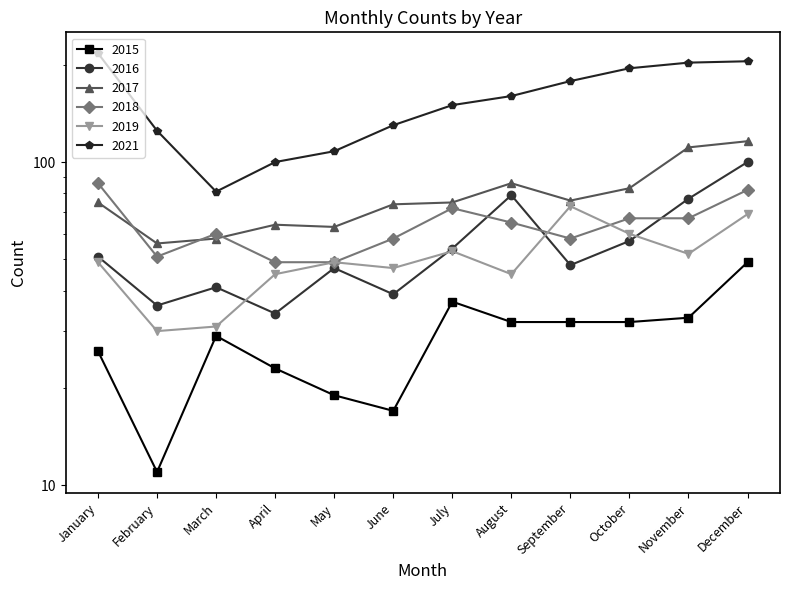

At which category is the sum across all series the highest?

December